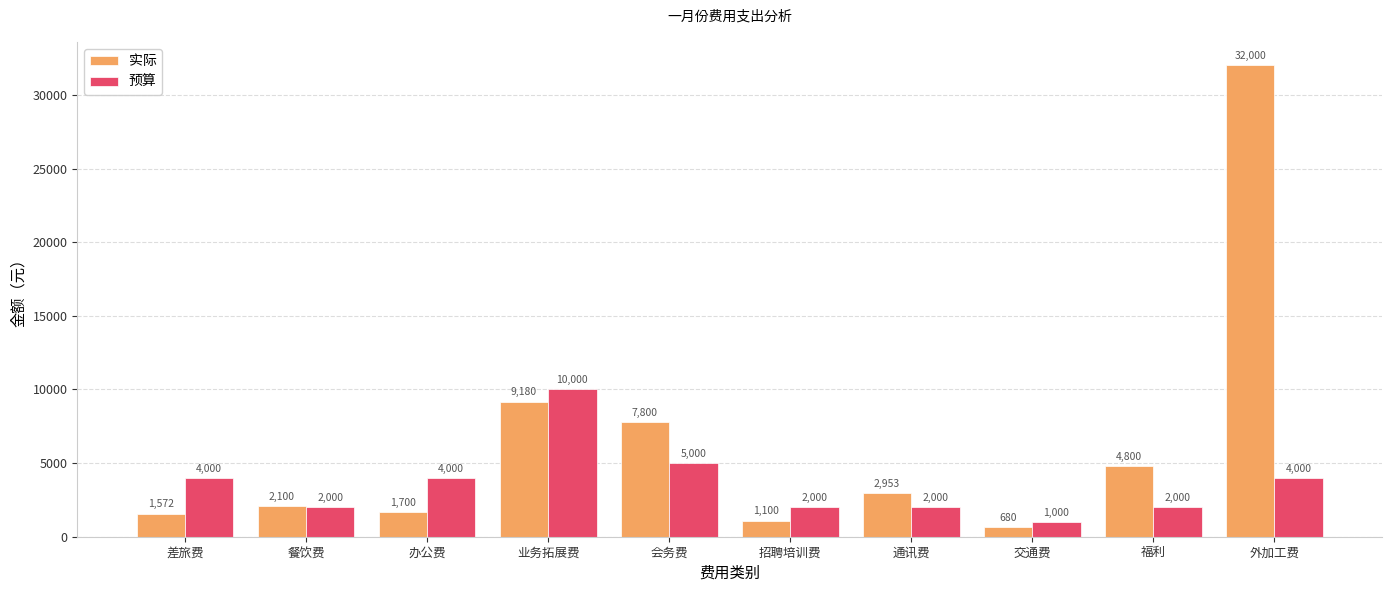

Count the 预算 values in the range 2000 to 4000.

7